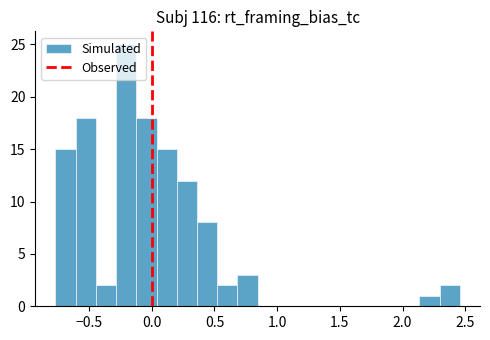

Read against the x-axis, roughly where is the centre of the tallest bar?

-0.20